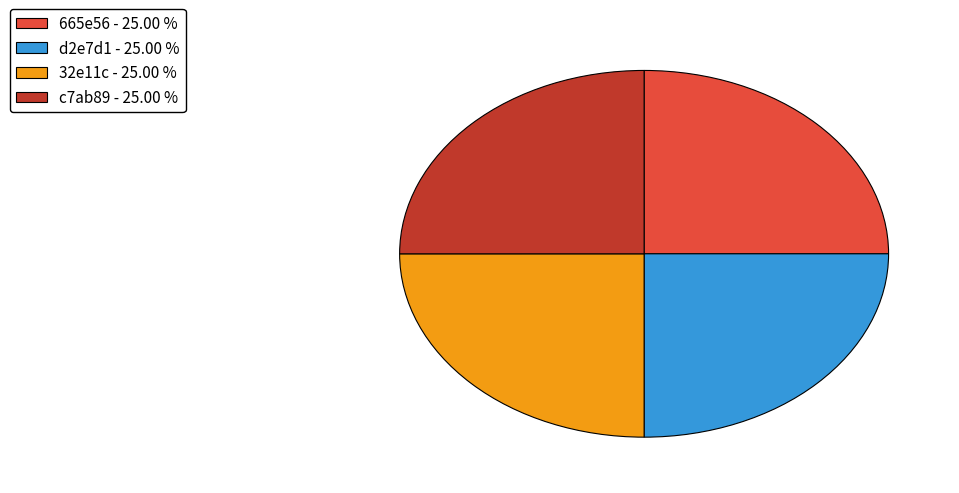

Is 32e11c the majority of the pie?

No